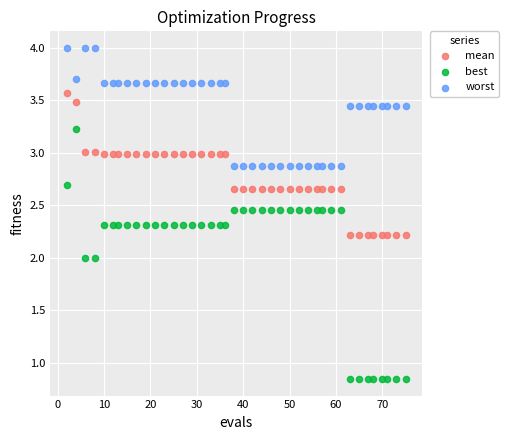

Which series has the largest Y range (max minus min)?

best